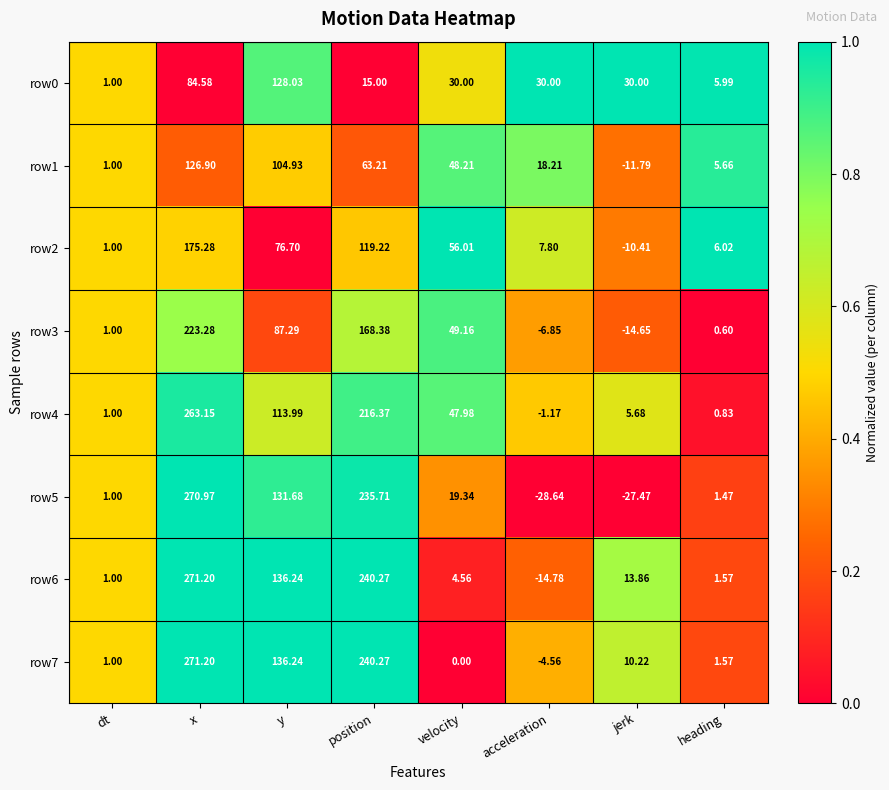

At which label does row6 first exceed 13?

x